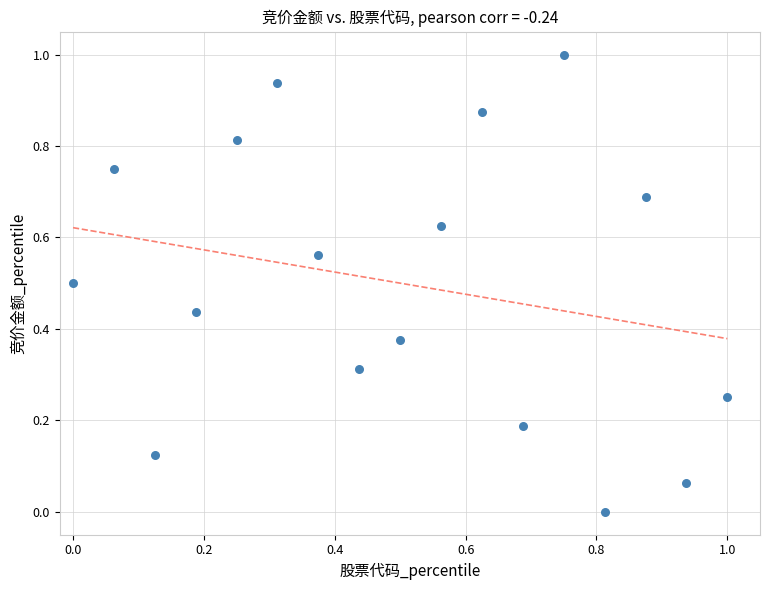

What is the range of Y values (max minus min)?

1.0